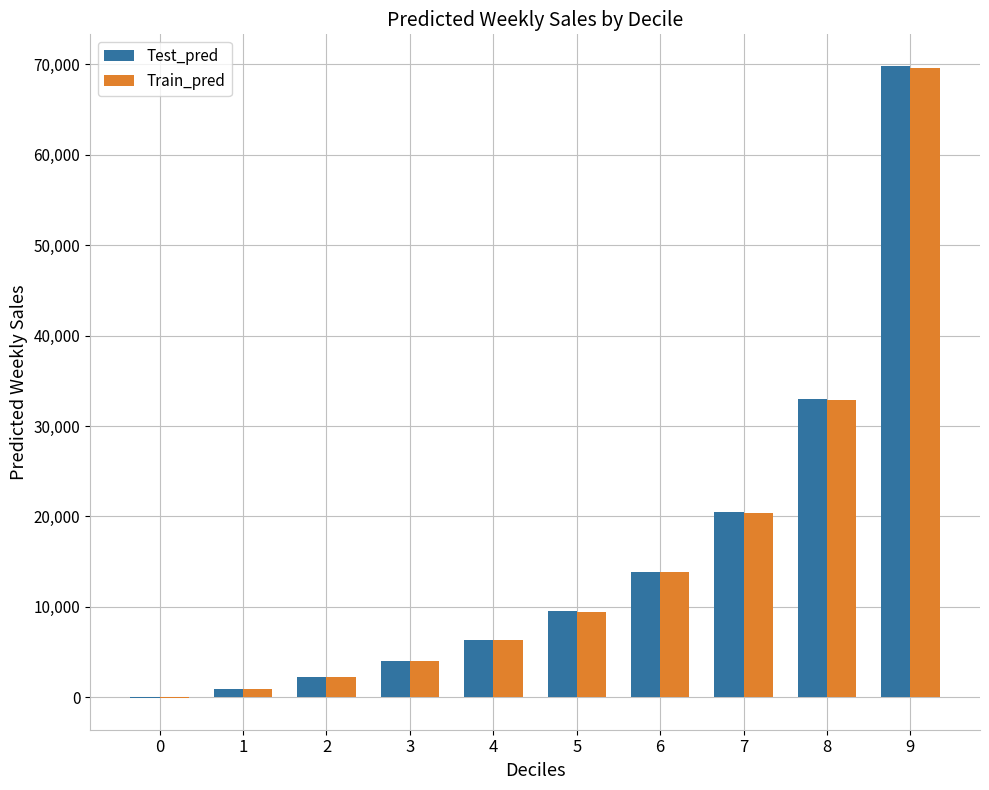

What is the highest value of the Test_pred series?

69835.0